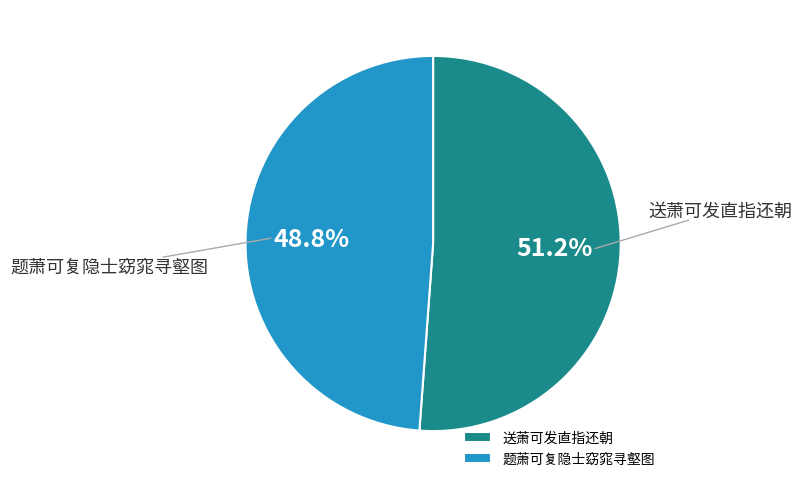

Does 题萧可复隐士窈窕寻壑图 represent more than half of the total?

No